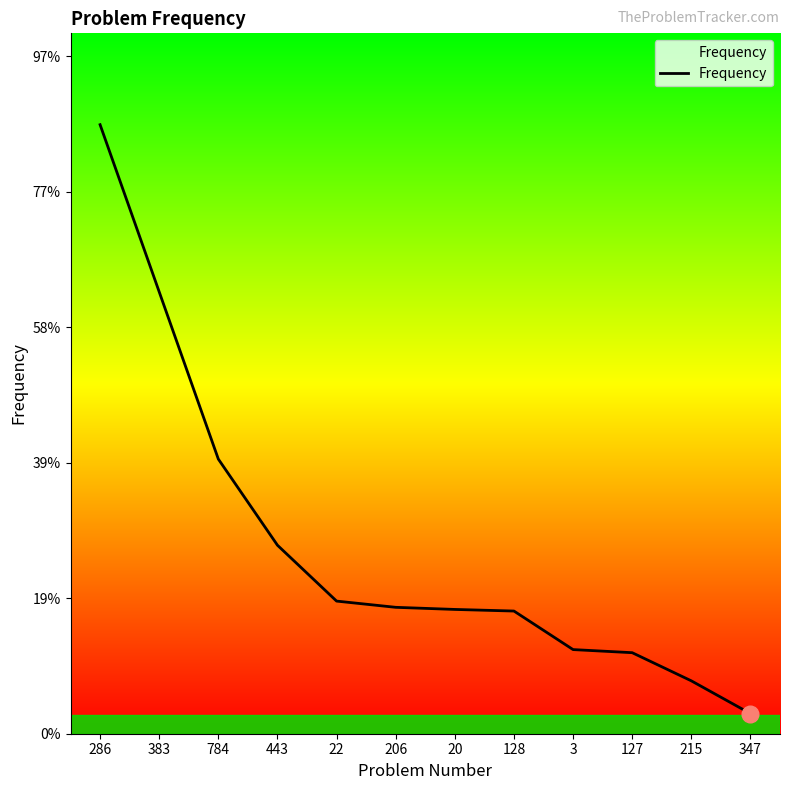

Does the chart display data point markers on the line(s)?

No